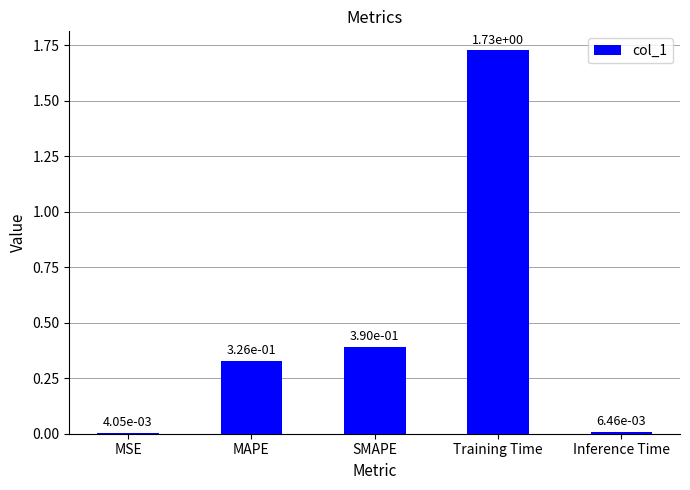

Are the bars horizontal?

No